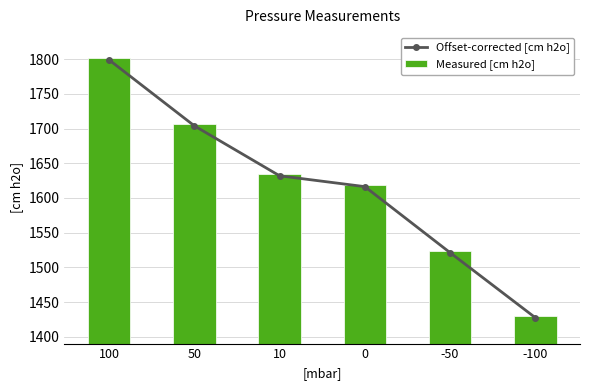

What are all the series names shown in the legend?

Offset-corrected [cm h2o], Measured [cm h2o]